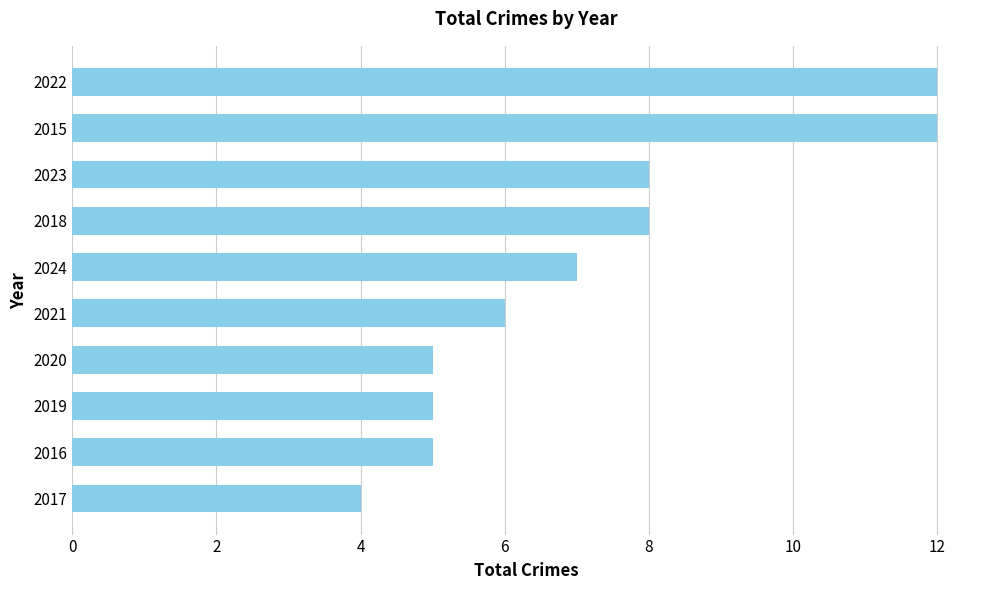

Reading bottom to top, transcribe all the data shown in this chart.

4	5	5	5	6	7	8	8	12	12